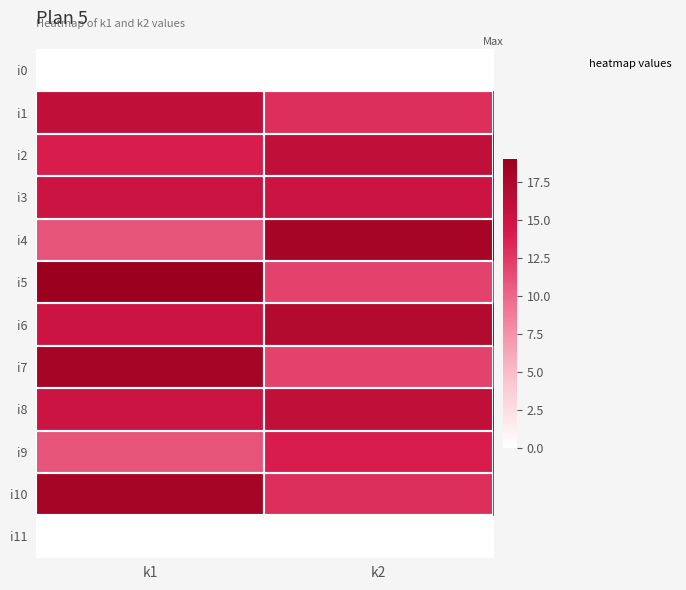

What is the total value across all series at k2?

146